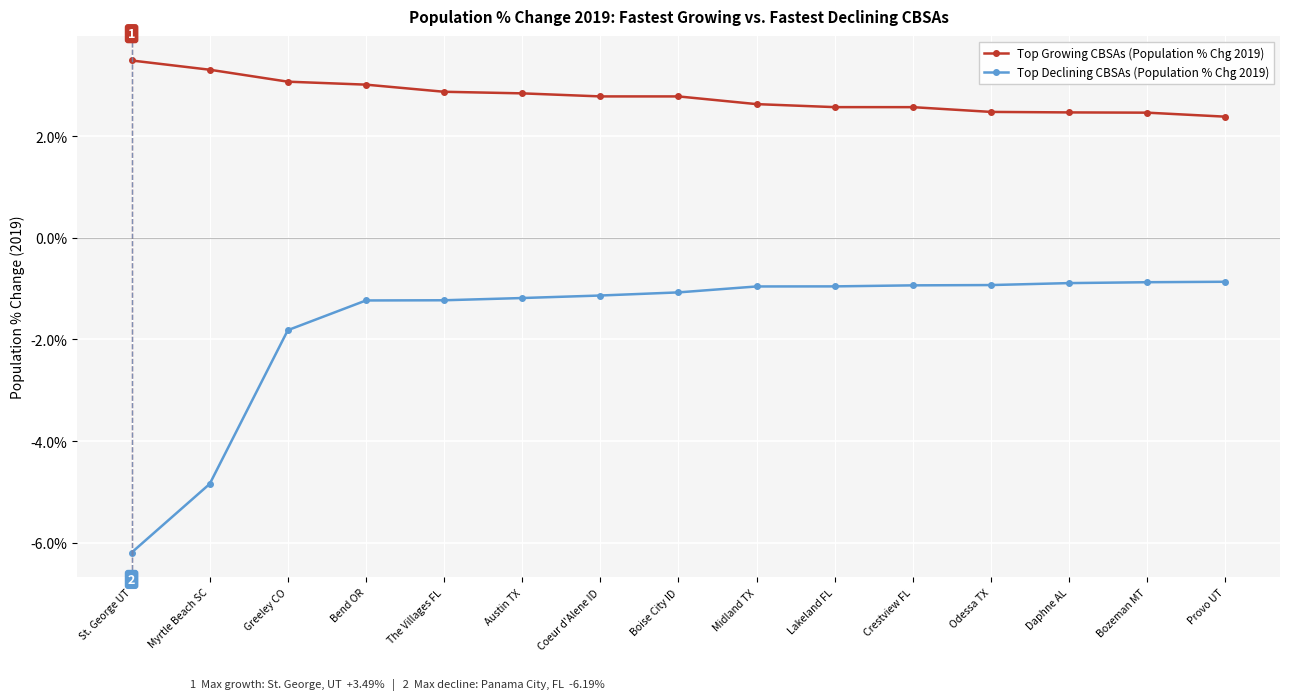

Reading left to right, transcribe all the data shown in this chart.

Top Growing CBSAs (Population % Chg 2019): St. George UT=0.0	Myrtle Beach SC=0.0	Greeley CO=0.0	Bend OR=0.0	The Villages FL=0.0	Austin TX=0.0	Coeur d'Alene ID=0.0	Boise City ID=0.0	Midland TX=0.0	Lakeland FL=0.0	Crestview FL=0.0	Odessa TX=0.0	Daphne AL=0.0	Bozeman MT=0.0	Provo UT=0.0
Top Declining CBSAs (Population % Chg 2019): St. George UT=-0.1	Myrtle Beach SC=-0.0	Greeley CO=-0.0	Bend OR=-0.0	The Villages FL=-0.0	Austin TX=-0.0	Coeur d'Alene ID=-0.0	Boise City ID=-0.0	Midland TX=-0.0	Lakeland FL=-0.0	Crestview FL=-0.0	Odessa TX=-0.0	Daphne AL=-0.0	Bozeman MT=-0.0	Provo UT=-0.0